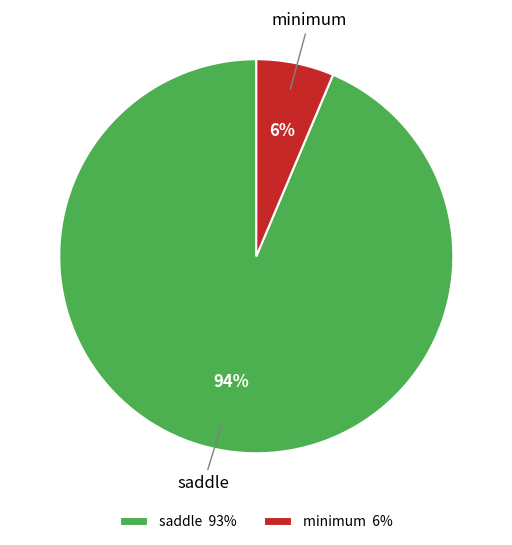

Which has a higher value, saddle or minimum?

saddle